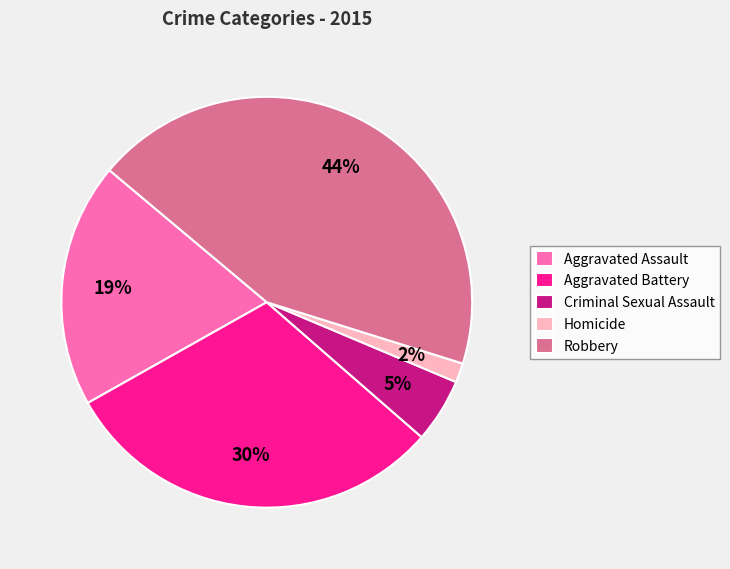

Rank the categories by value from lowest to highest.

Homicide, Criminal Sexual Assault, Aggravated Assault, Aggravated Battery, Robbery